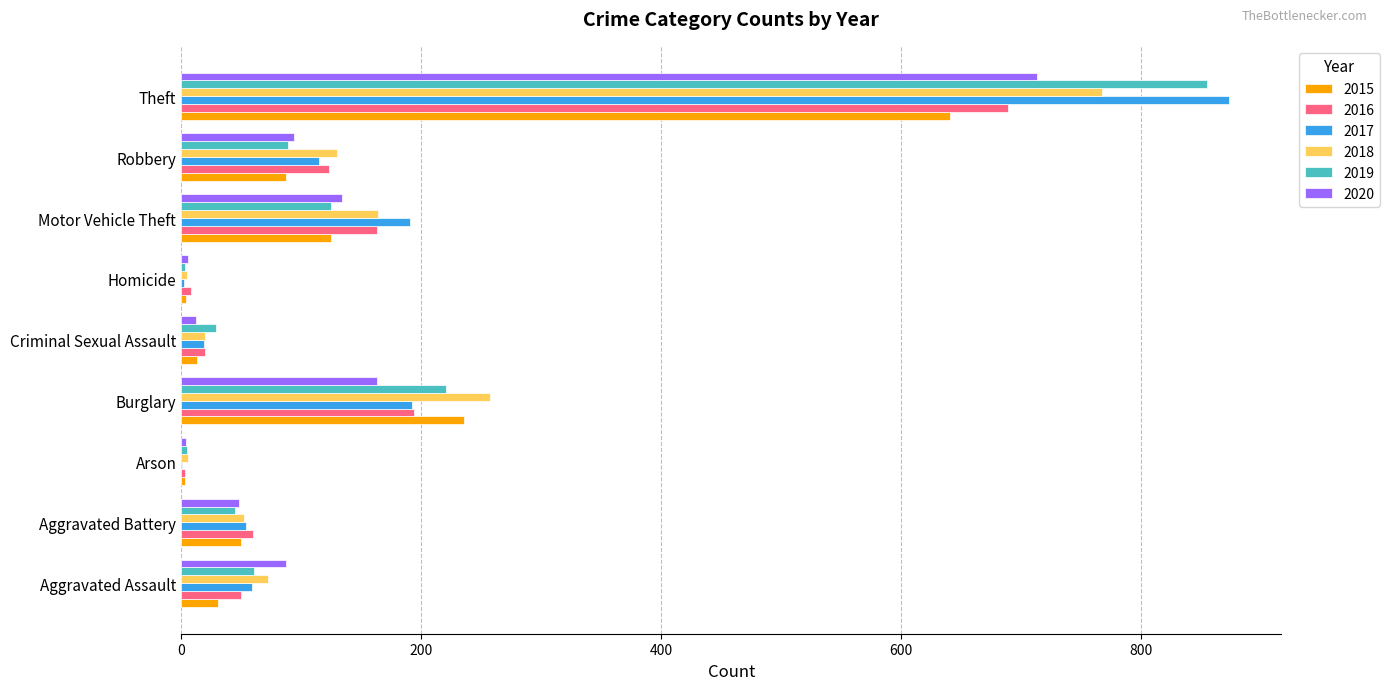

The 2018 series shows 6 at Arson. True or false?

True